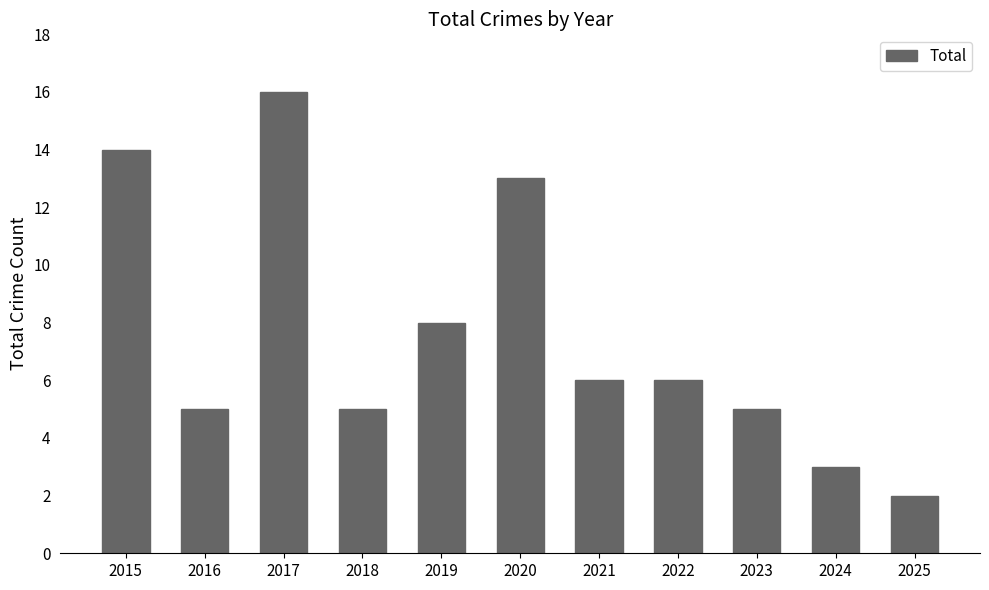

Which has a higher value, 2022 or 2018?

2022